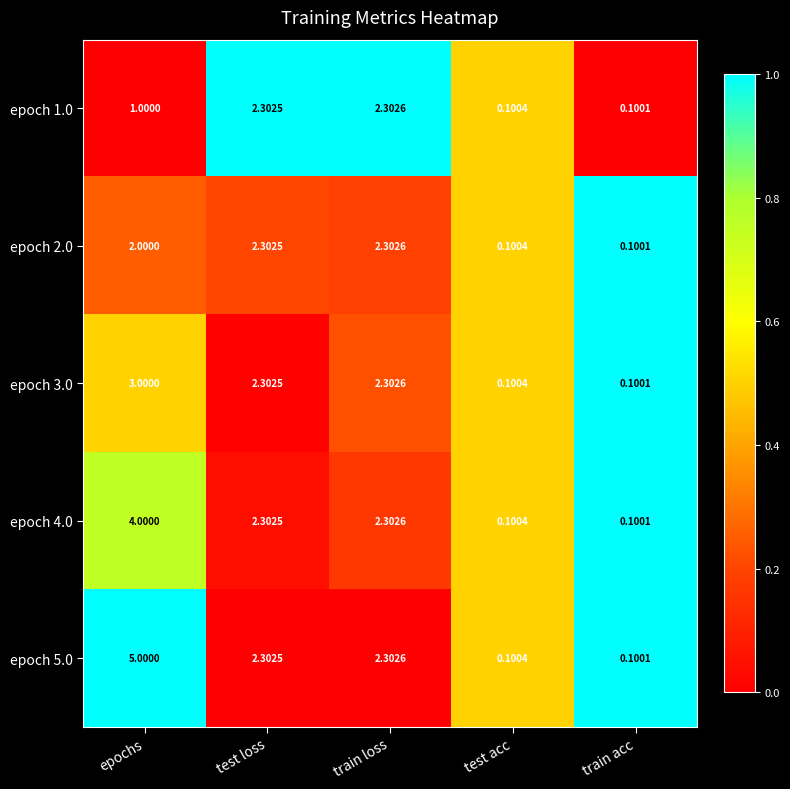

Rank the categories by epoch 3.0 value from highest to lowest.

epochs, train loss, test loss, test acc, train acc